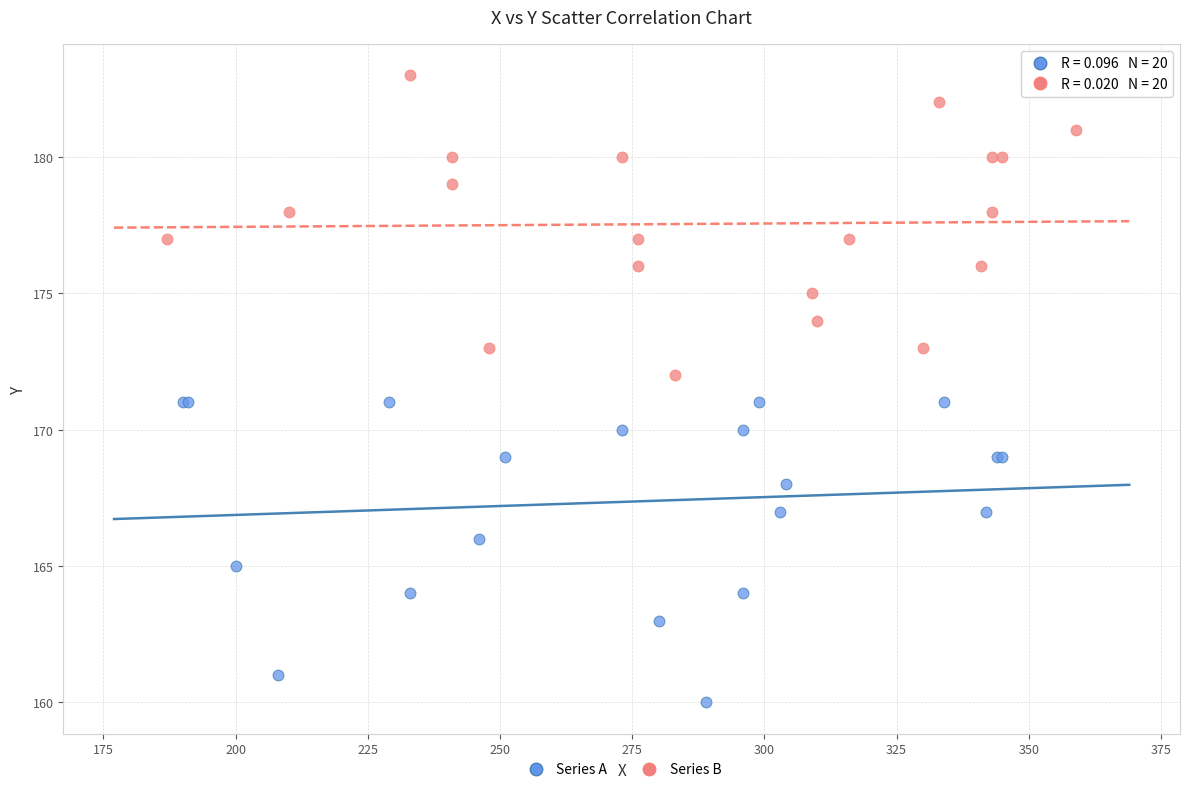

Which series reaches the minimum Y coordinate?

Series A